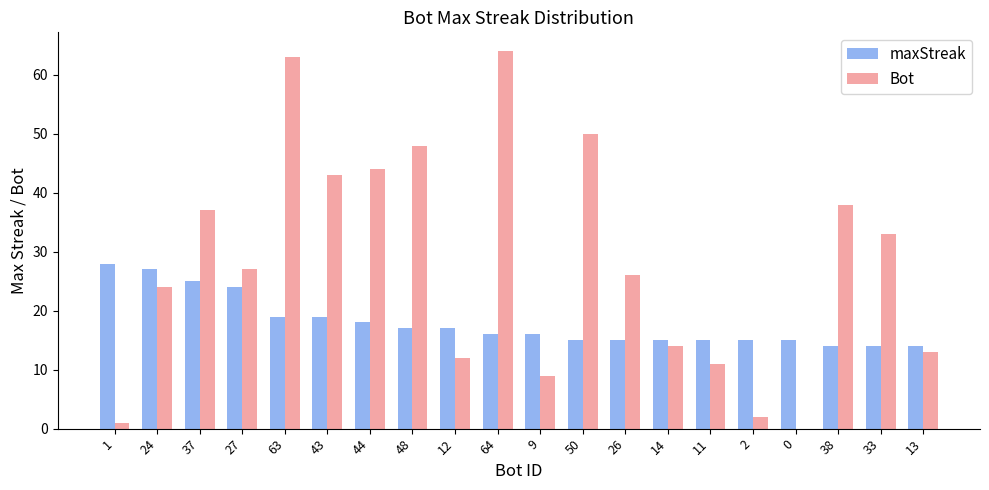

Is it true that Bot equals 67 at 50?

False